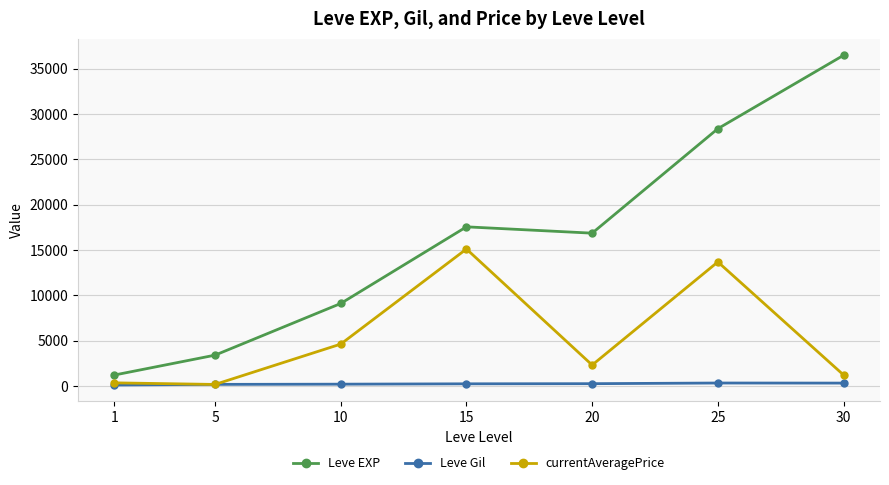

The Leve EXP series shows 1213.3 at 1. True or false?

True